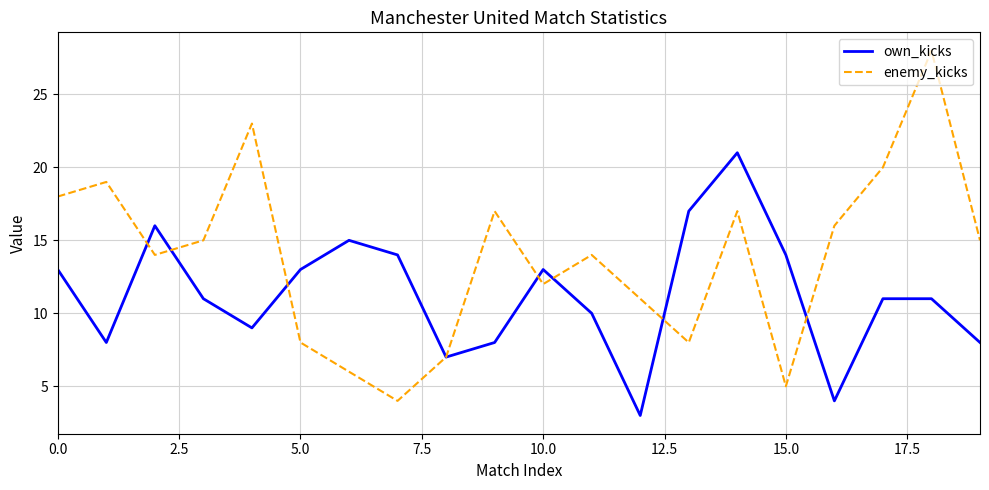

Which series has the largest range (max minus min)?

enemy_kicks